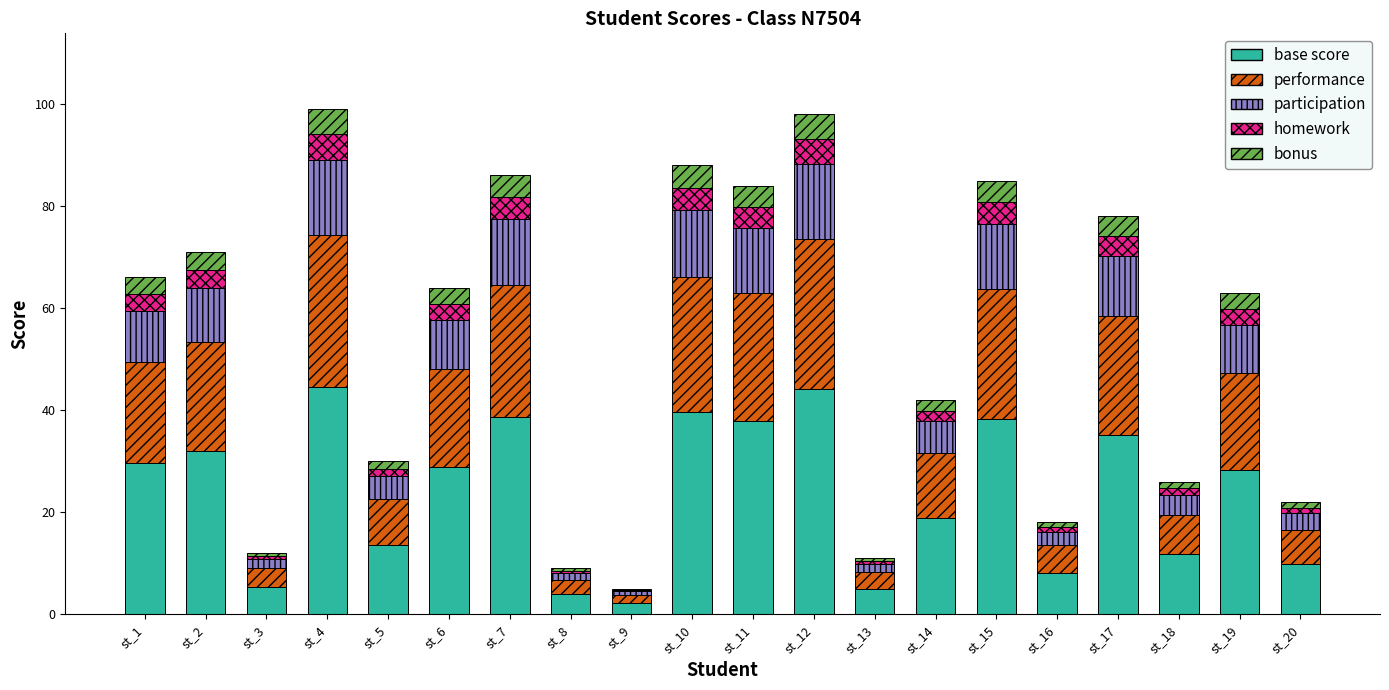

What is the total value across all series at st_6?

64.0